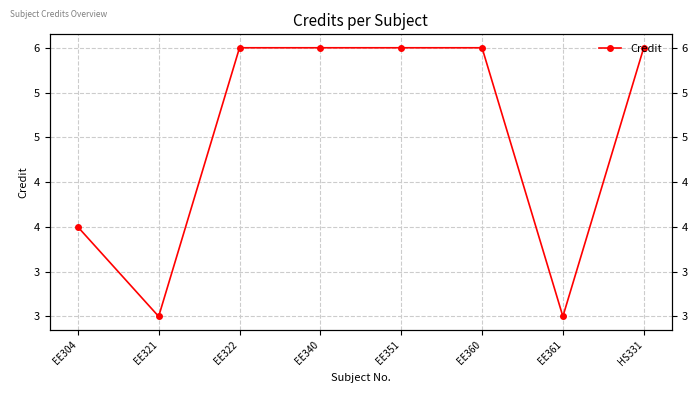

Is it true that the value at HS331 is 6?

True